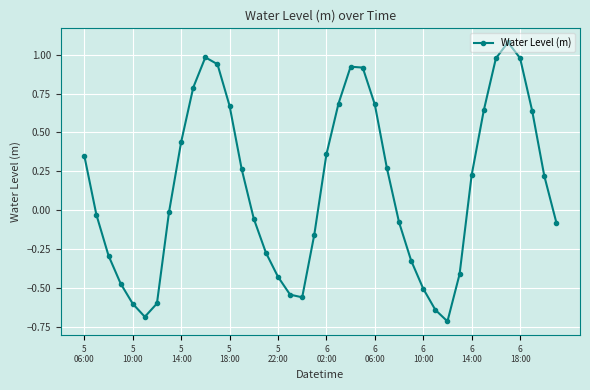

What is the sum of all values?

5.6